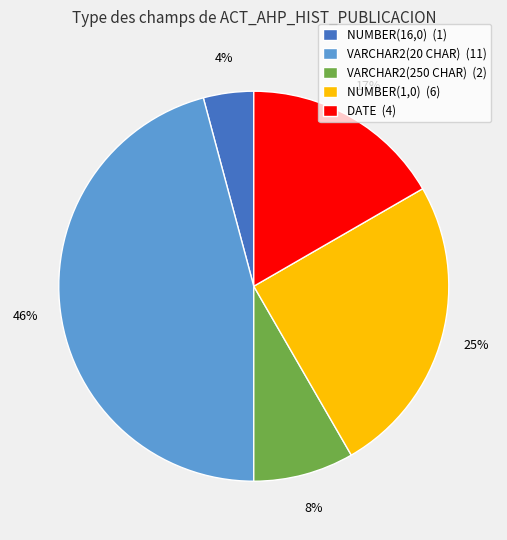

Do VARCHAR2(20 CHAR) (11) and DATE (4) together represent more than half of the pie?

Yes